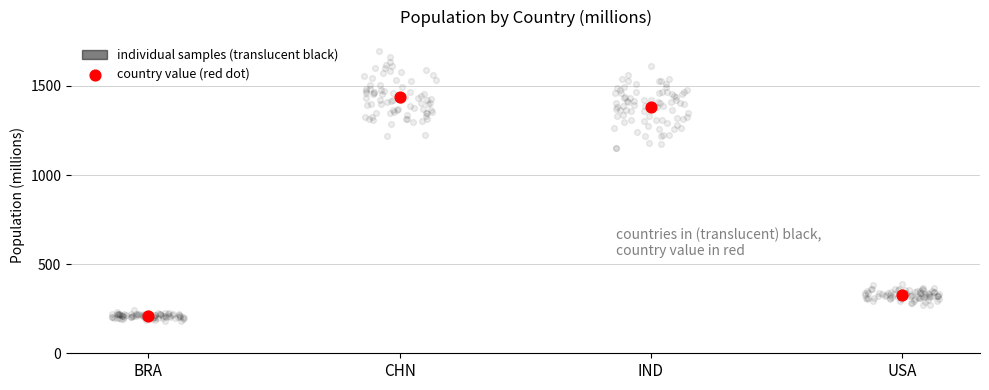

Between BRA and IND, which is larger?

IND